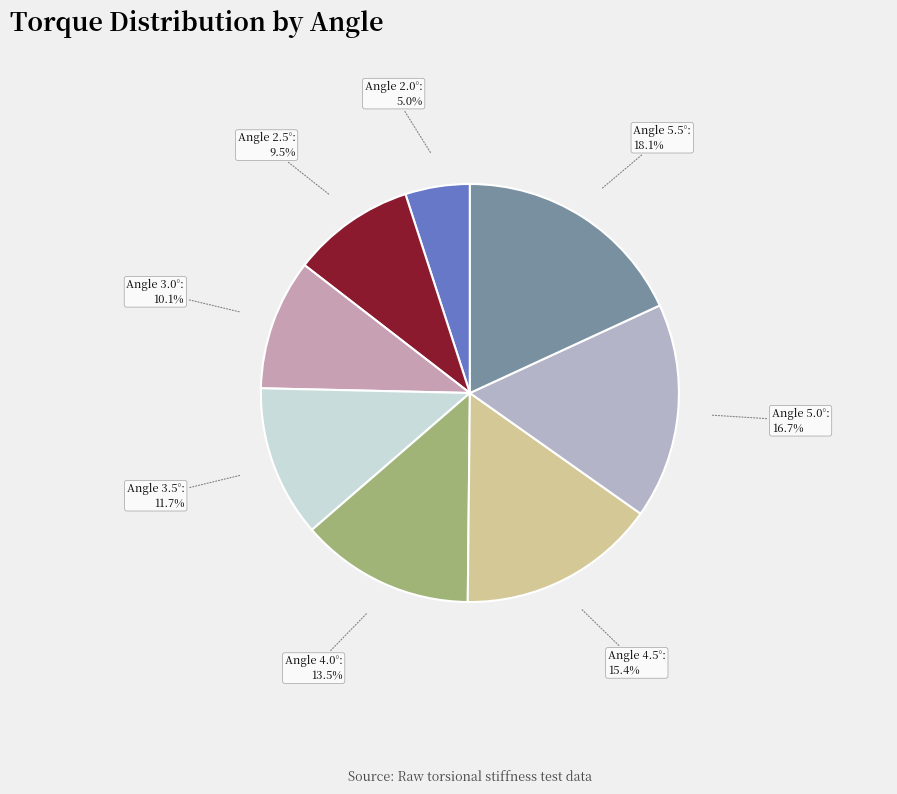

Does any single category account for the majority?

No